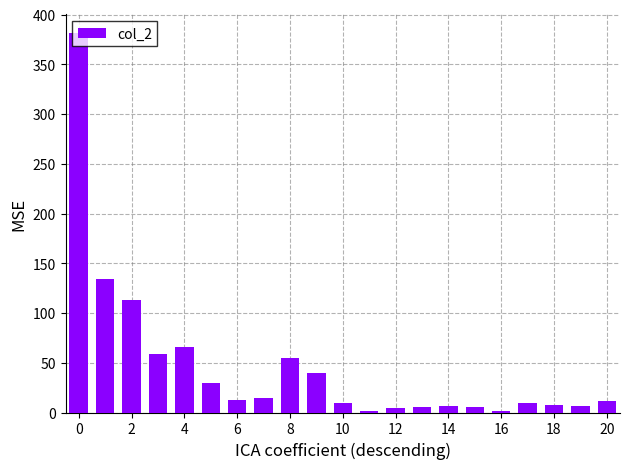

How many values are below 11?

10